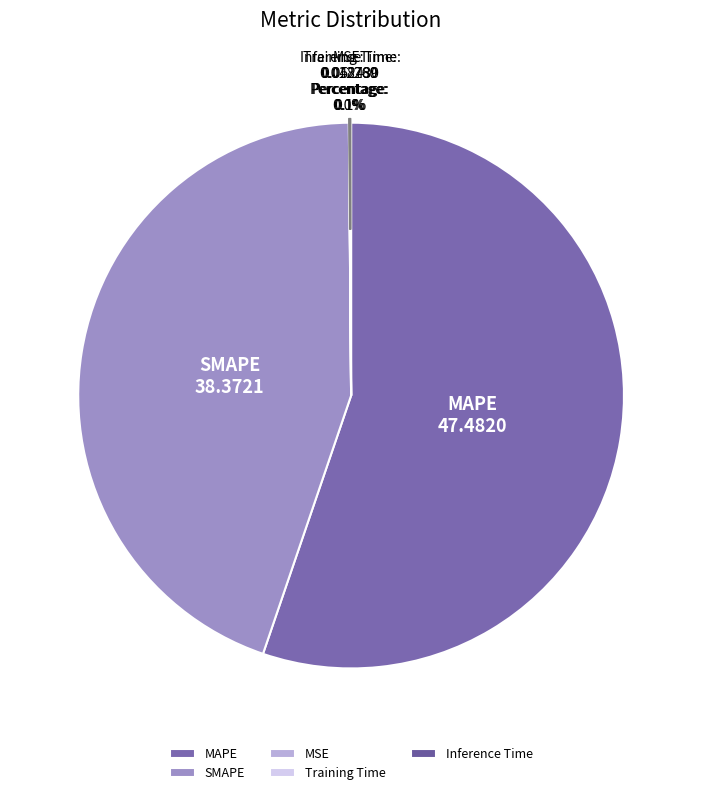

Does any single category account for the majority?

Yes